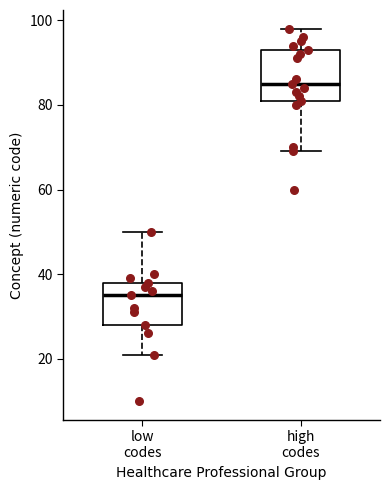

Comparing the boxes themselves (not the whiskers), which one is the tallest?

high codes